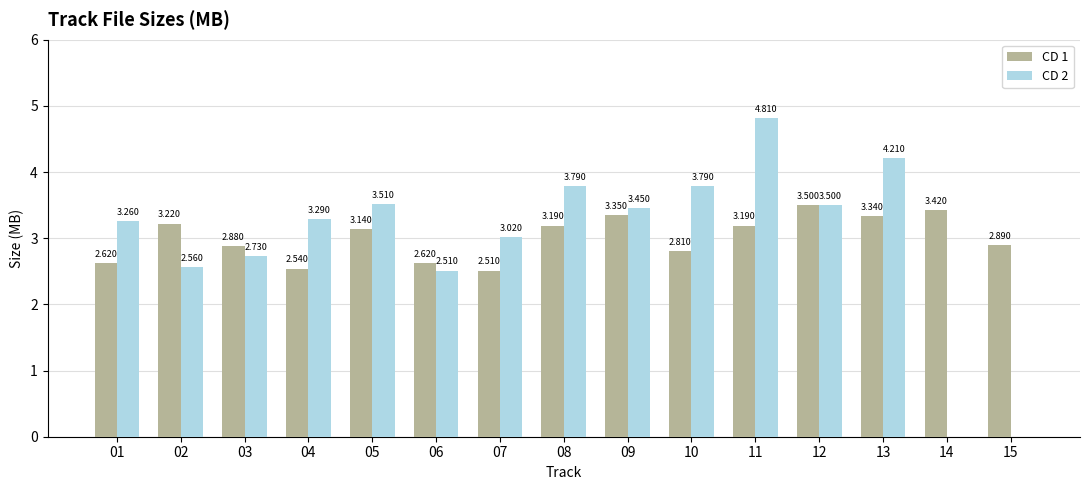

How many categories are shown in the chart?

15